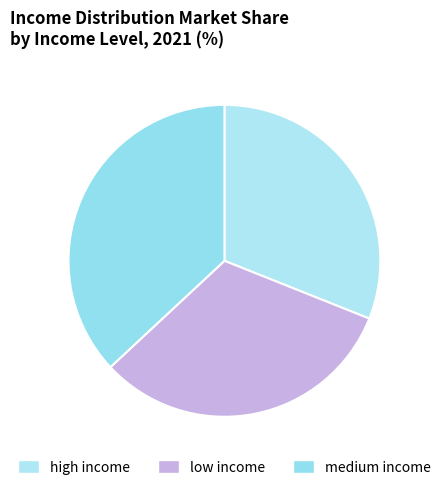

What is the smallest slice in the pie chart?

high income